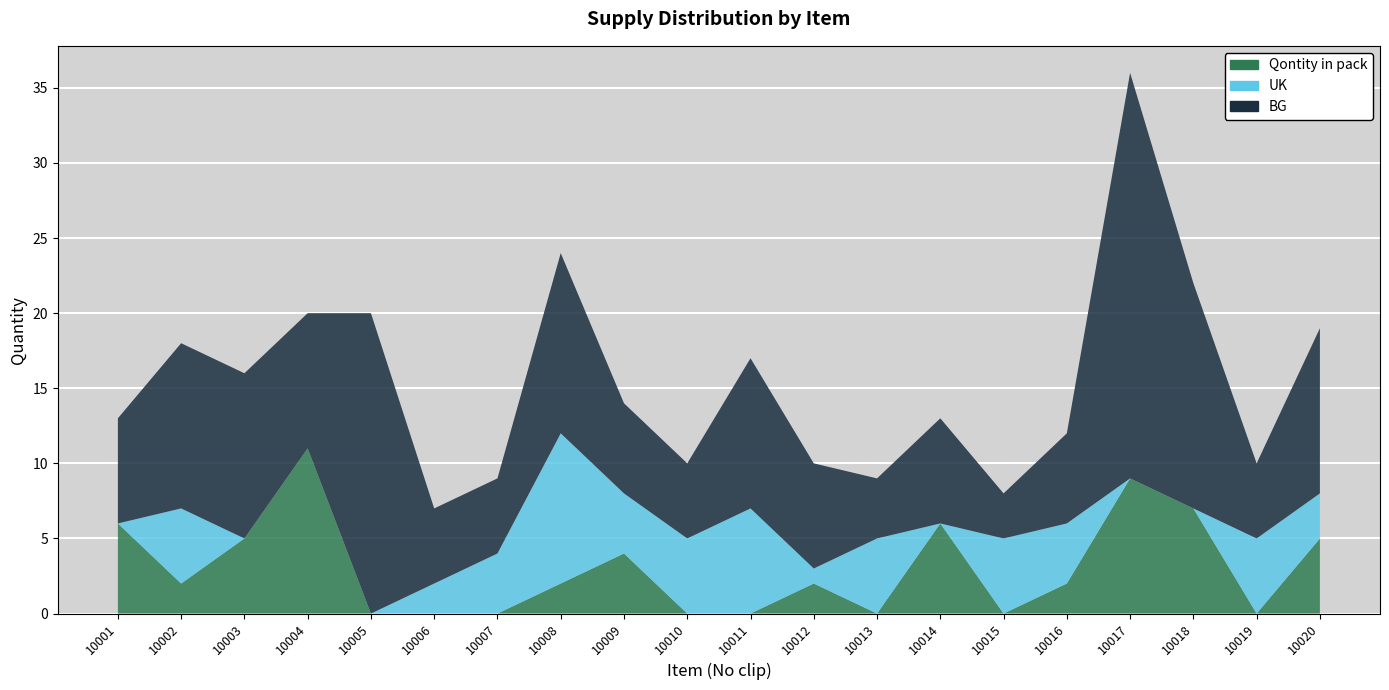

Reading left to right, extract all data points from this chart.

UK: 10001=0	10002=5	10003=0	10004=0	10005=0	10006=2	10007=4	10008=10	10009=4	10010=5	10011=7	10012=1	10013=5	10014=0	10015=5	10016=4	10017=0	10018=0	10019=5	10020=3
BG: 10001=7	10002=11	10003=11	10004=9	10005=20	10006=5	10007=5	10008=12	10009=6	10010=5	10011=10	10012=7	10013=4	10014=7	10015=3	10016=6	10017=27	10018=15	10019=5	10020=11
Qontity in pack: 10001=6	10002=2	10003=5	10004=11	10005=0	10006=0	10007=0	10008=2	10009=4	10010=0	10011=0	10012=2	10013=0	10014=6	10015=0	10016=2	10017=9	10018=7	10019=0	10020=5